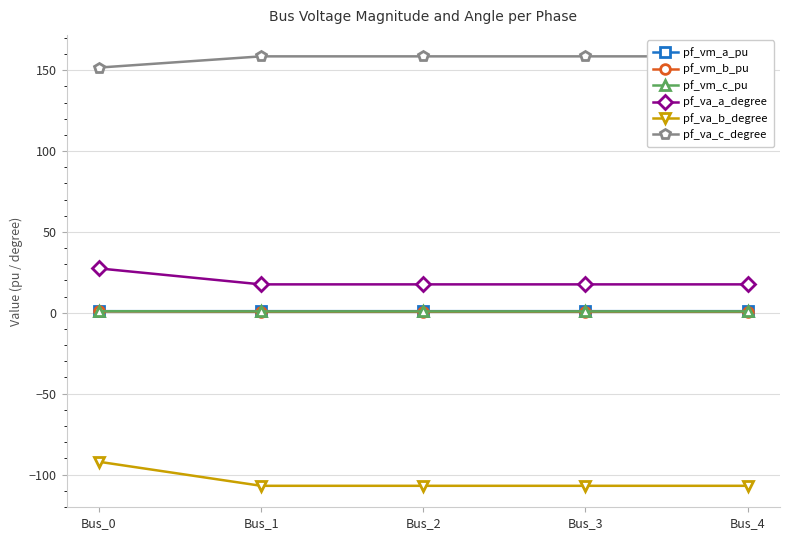

True or false: pf_va_a_degree has more than 1 interior local peaks.

False